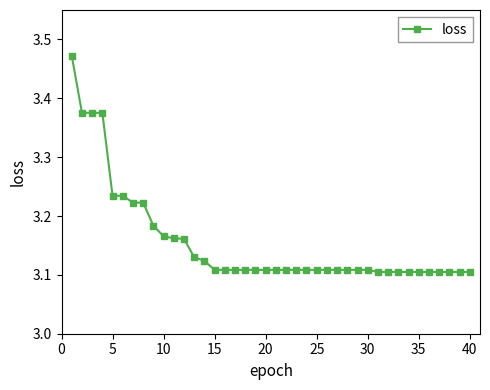

What is the difference between the maximum and minimum values?

0.4